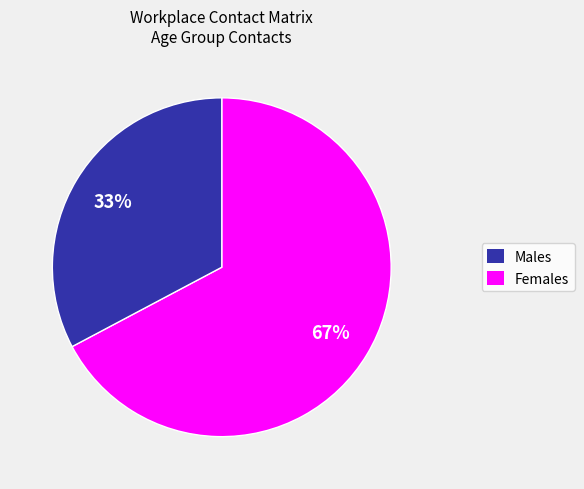

Is there any slice that represents more than half of the pie?

Yes